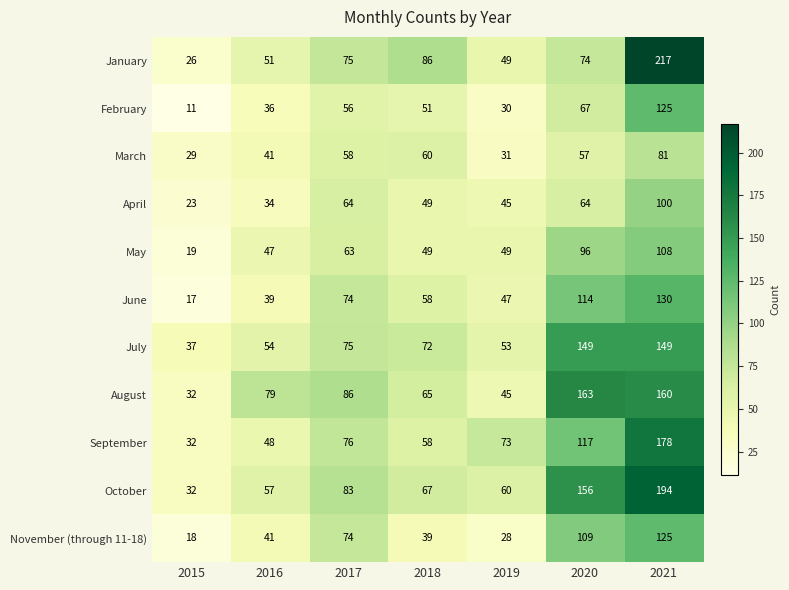

Which category has the lowest value across all series?

2015